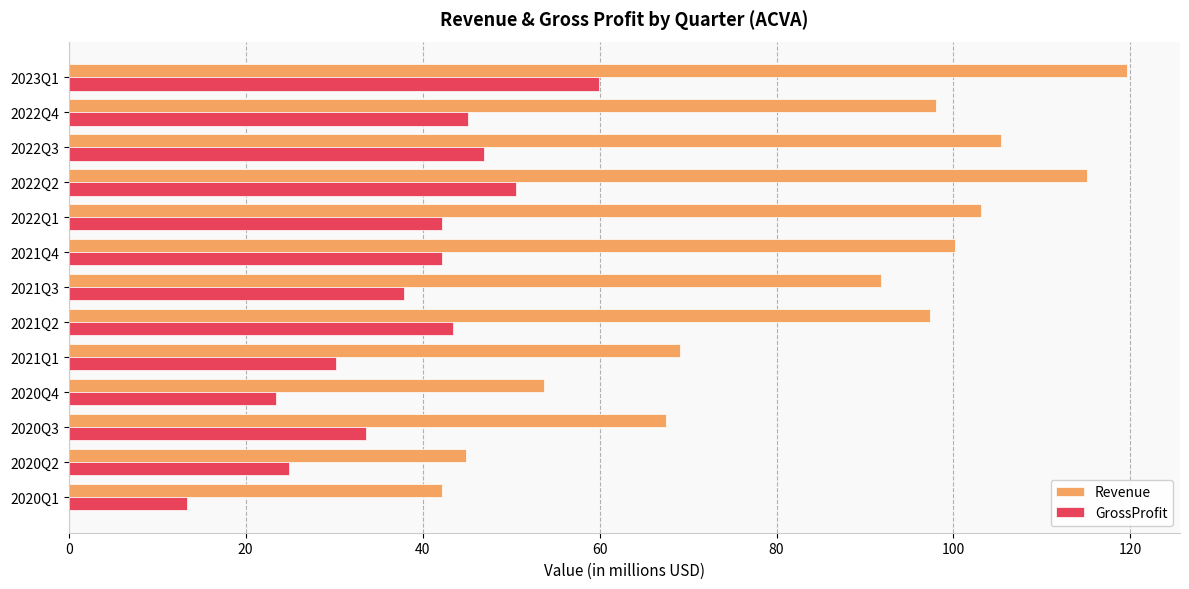

What value does the GrossProfit series have at 2022Q4?

45.2